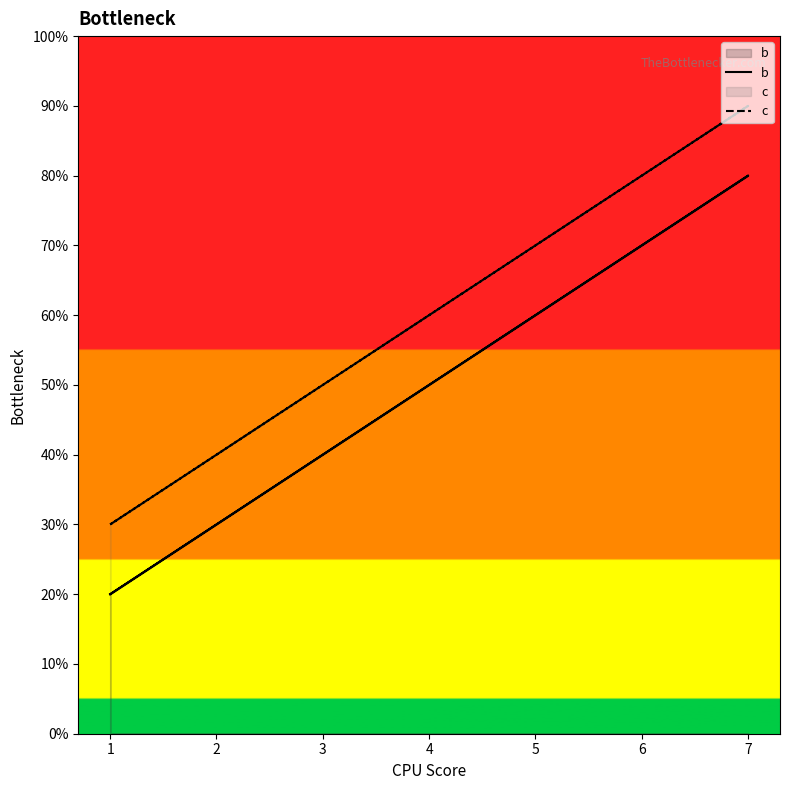

At 1, list the series in order from smallest to largest.

b, c